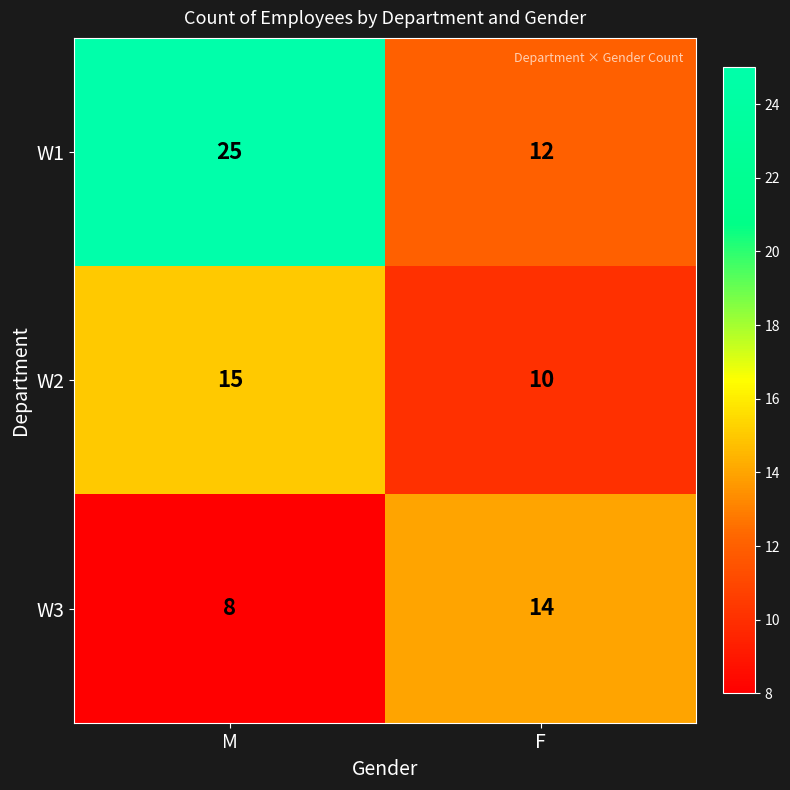

What is the difference between the maximum and minimum values in the W3 series?

6